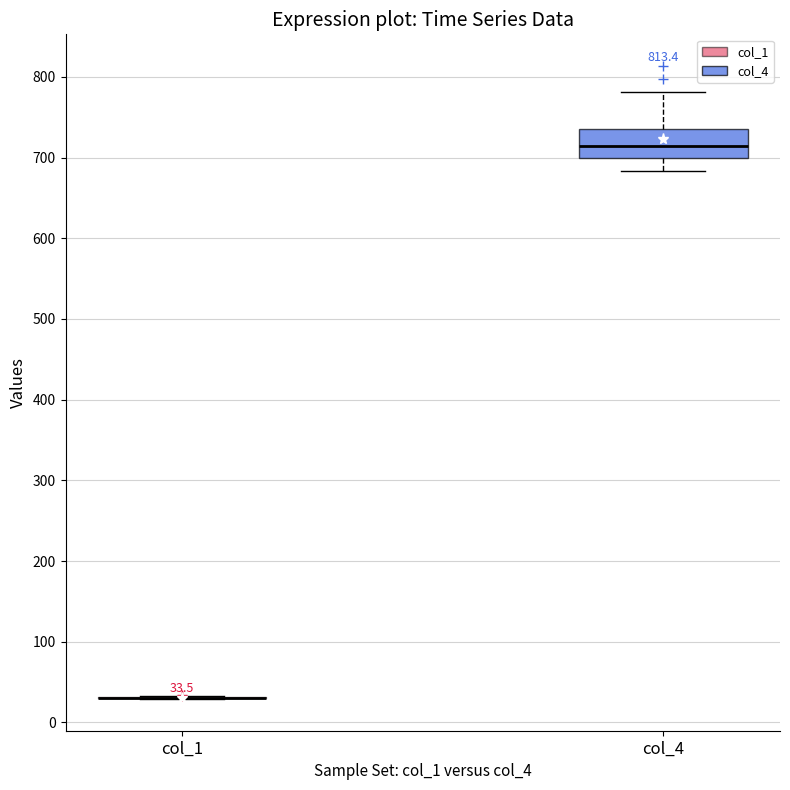

Which box is the tallest, from its lower edge to its upper edge?

col_4